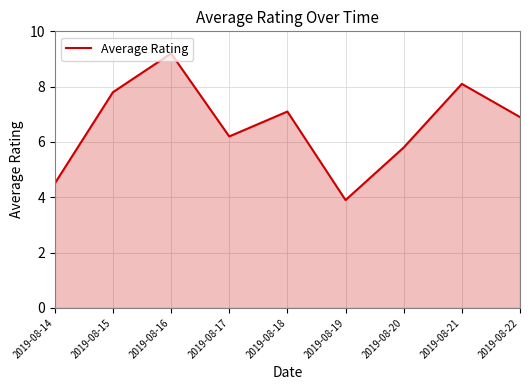

Reading left to right, extract all data points from this chart.

4.5	7.8	9.2	6.2	7.1	3.9	5.8	8.1	6.9